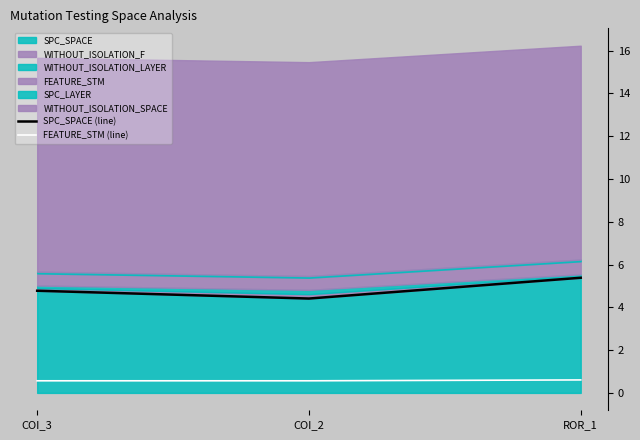

Which series has the widest spread of values?

SPC_SPACE (line)